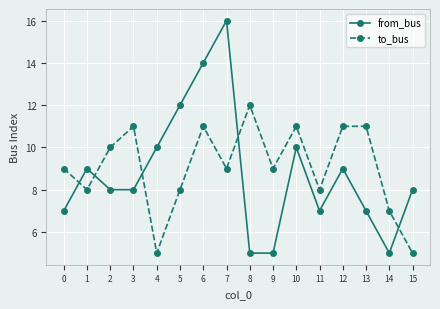

True or false: to_bus has more than 2 points higher than both neighbors.

True